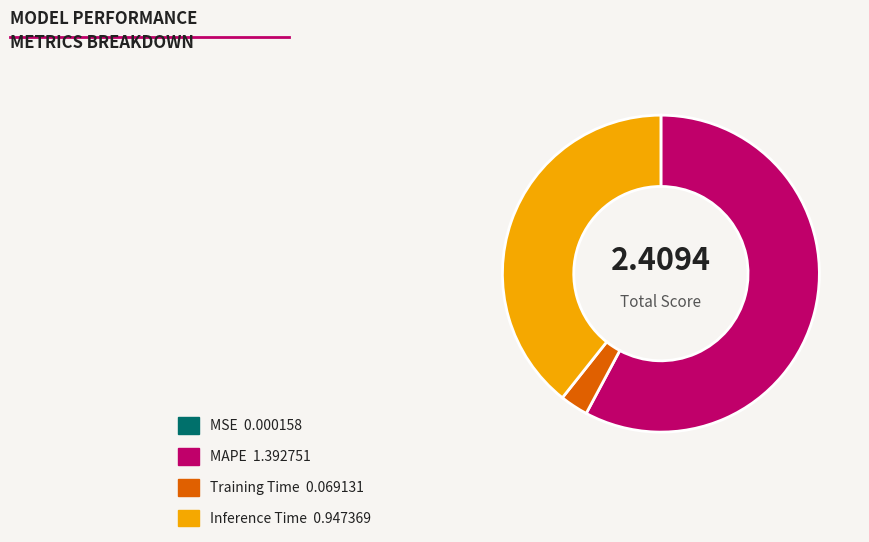

Is there a majority slice in this chart?

Yes